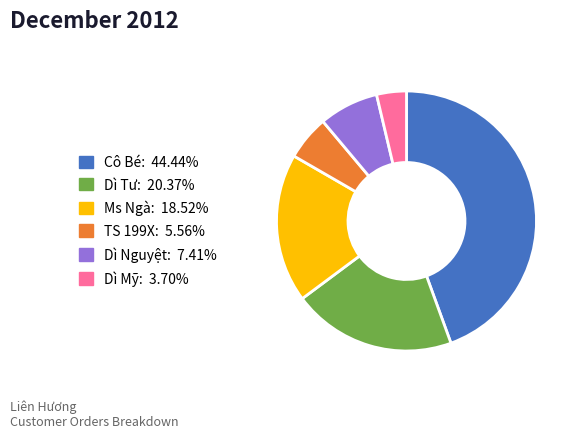

Rank the categories by value from highest to lowest.

Cô Bé, Dì Tư, Ms Ngà, Dì Nguyệt, TS 199X, Dì Mỹ